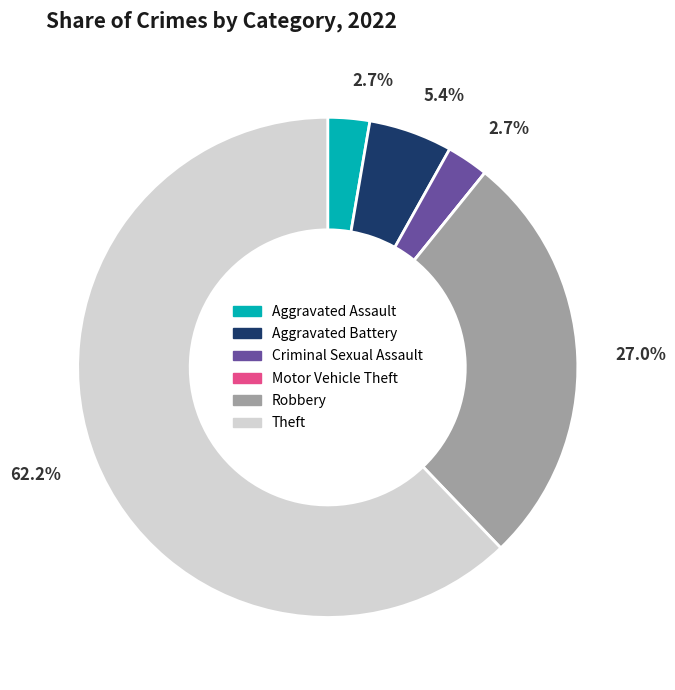

What is the ratio of the value at Robbery to the value at Theft?

0.4